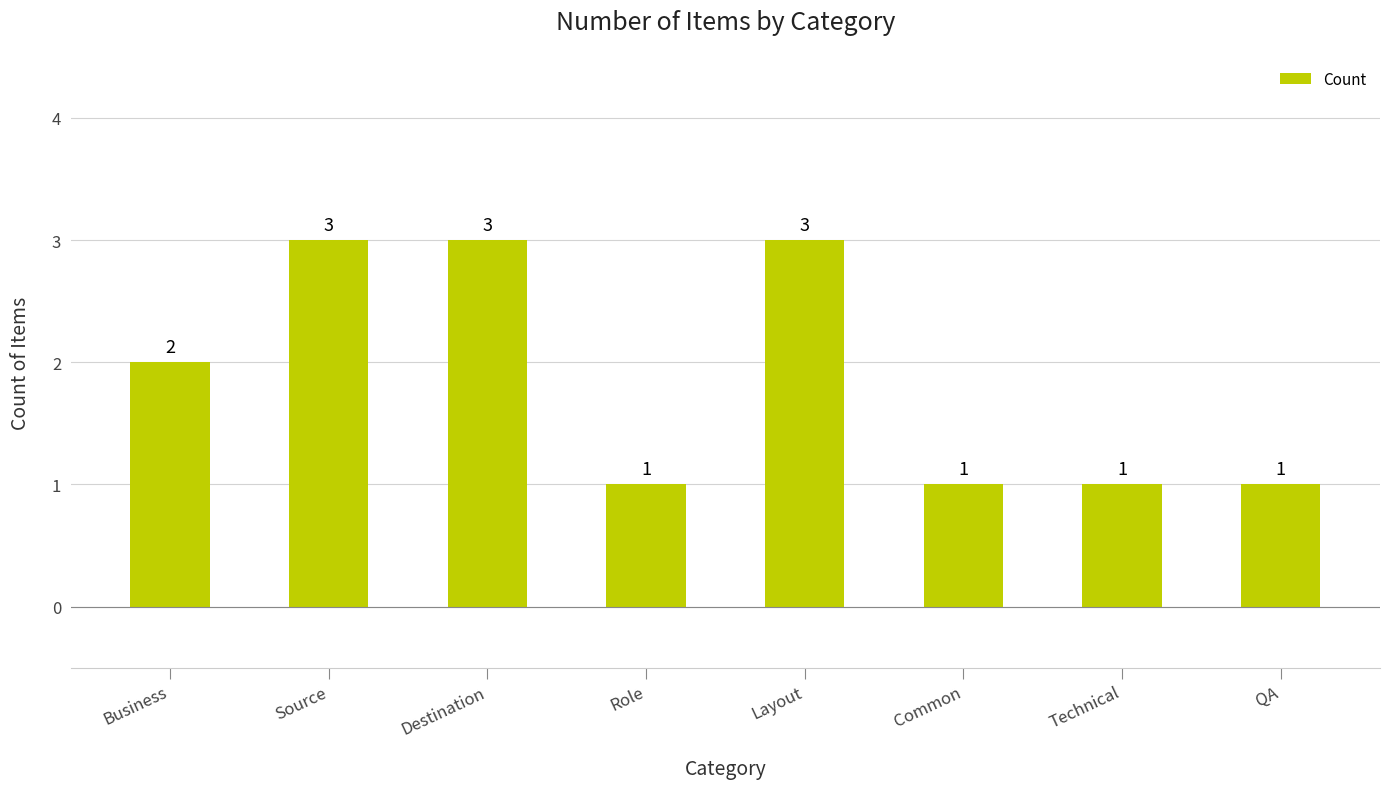

Reading left to right, list all the values displayed in this chart.

Business=2	Source=3	Destination=3	Role=1	Layout=3	Common=1	Technical=1	QA=1